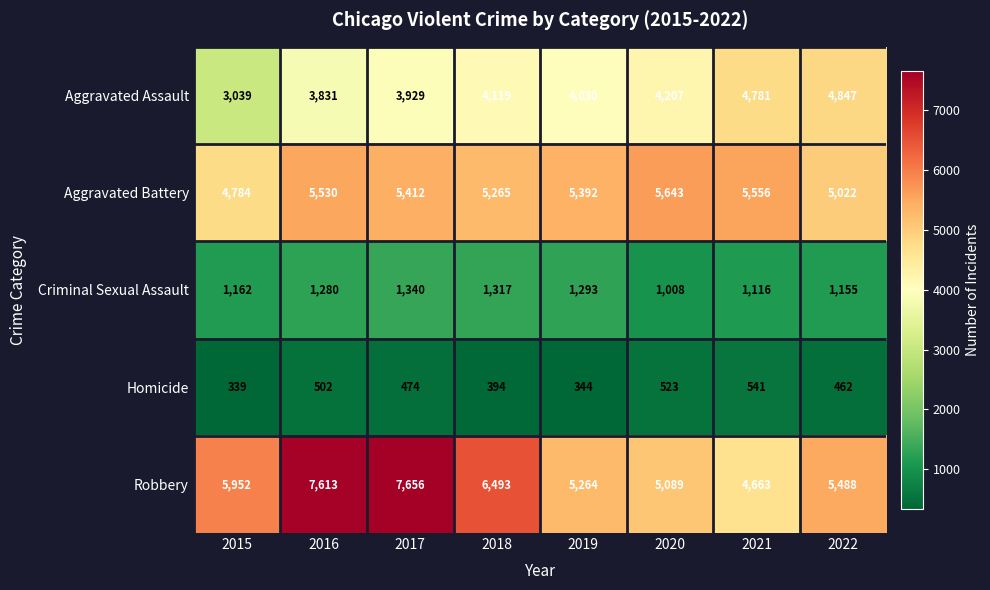

How many distinct data groups are displayed?

5